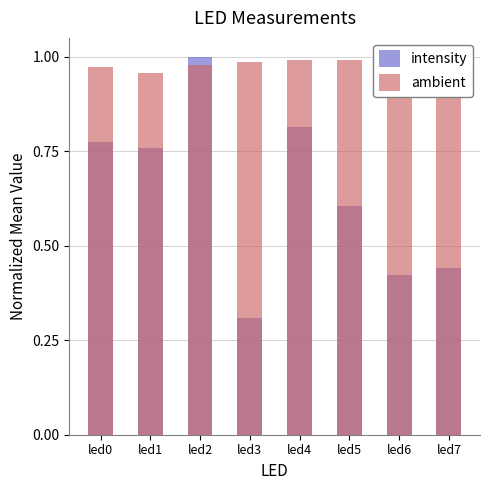

Rank the series by their maximum value, from lowest to highest.

intensity, ambient